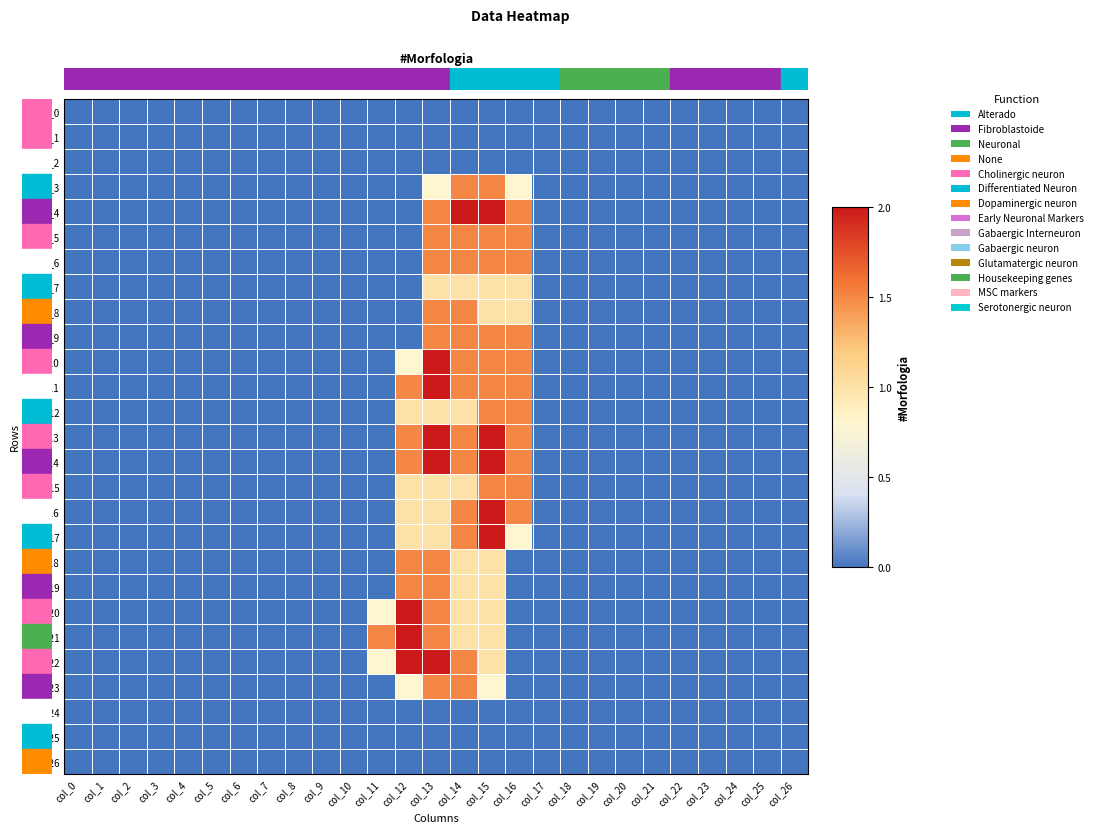

How many values in the row_19 series exceed 0?

4